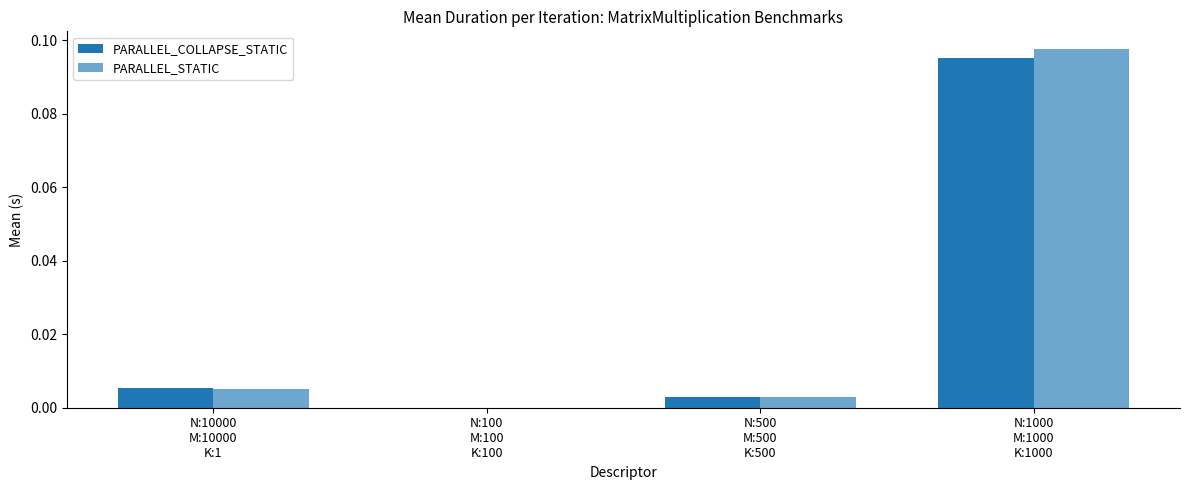

Which series has the largest range (max minus min)?

PARALLEL_STATIC